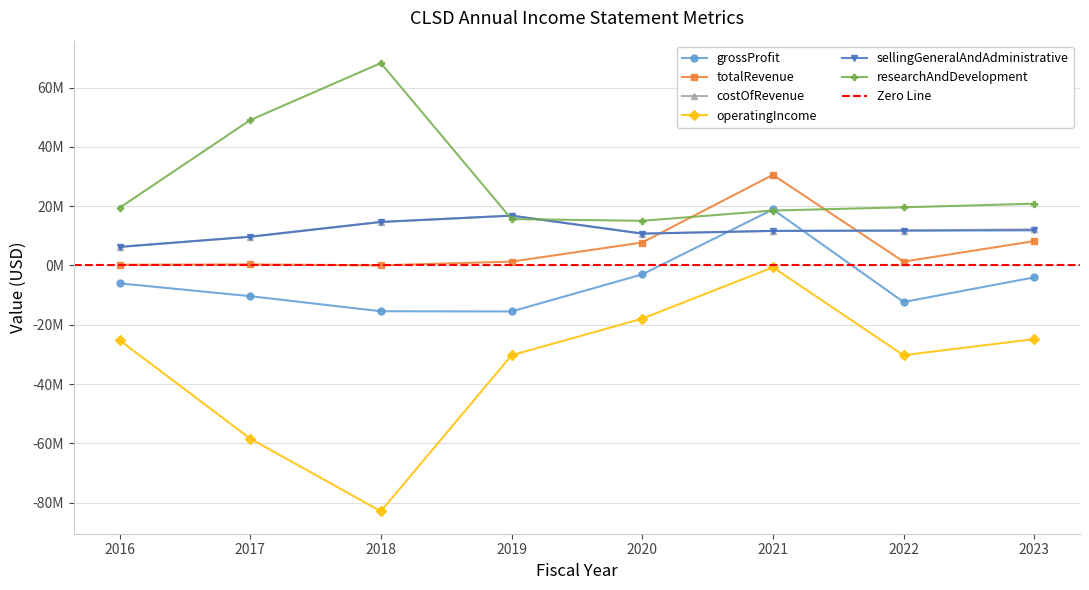

Where is operatingIncome nearest to the value -41786000?

2019